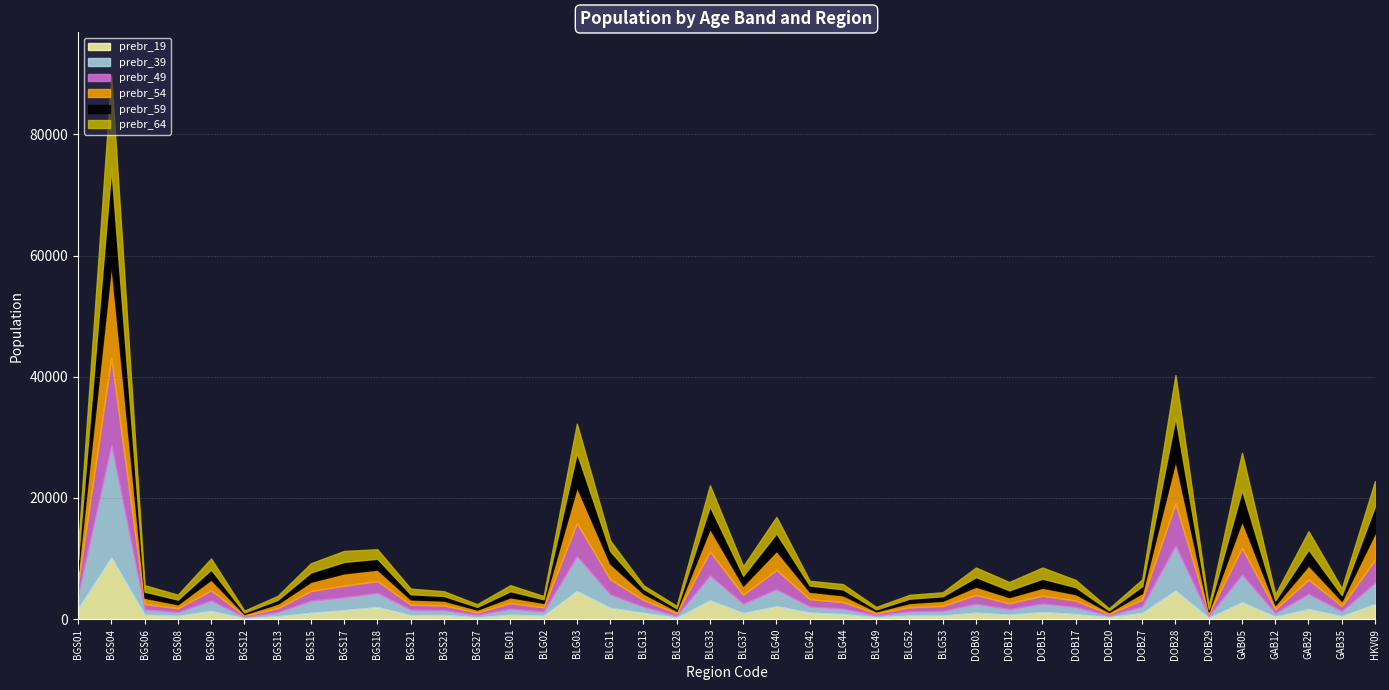

Read the prebr_39 value at BLG33, to the nearest 100.

4100